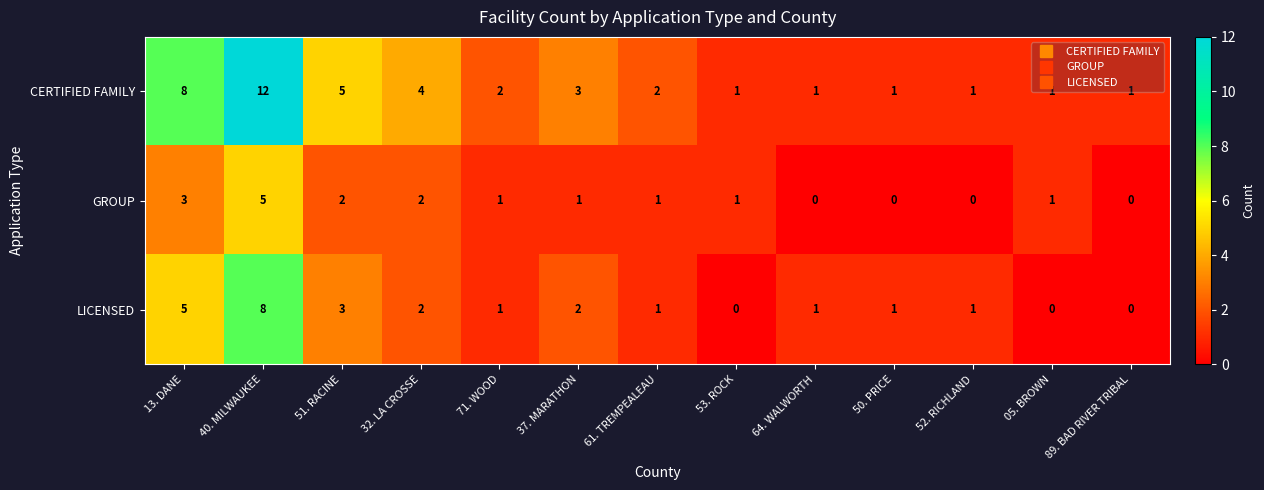

How many data points does each series have?

13